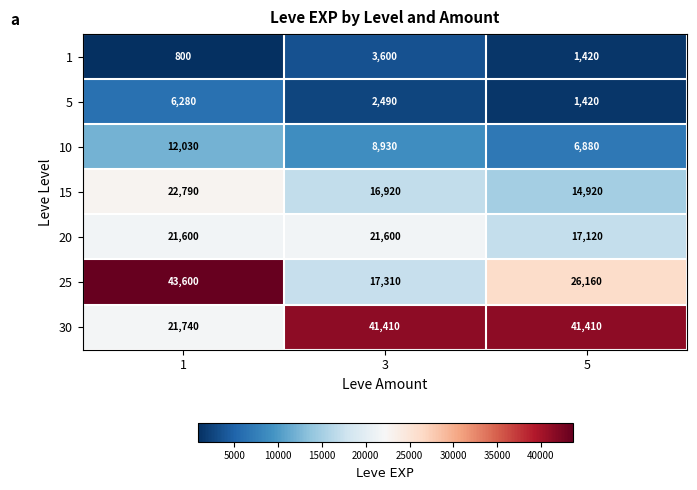

Rank the series at 1 from lowest to highest value.

1, 5, 10, 20, 30, 15, 25